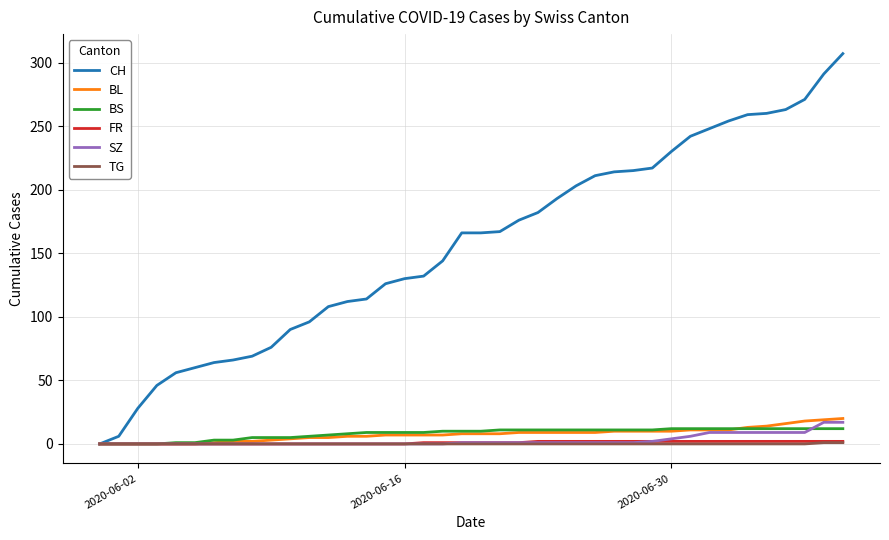

What is the maximum value for BS?

12